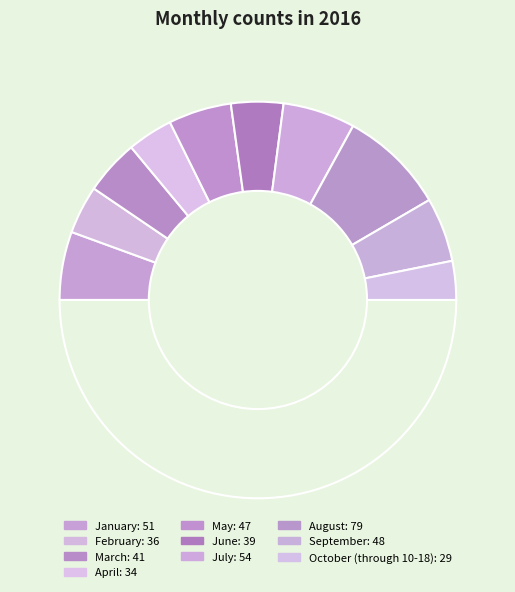

What is the smallest slice in the pie chart?

October (through 10-18)